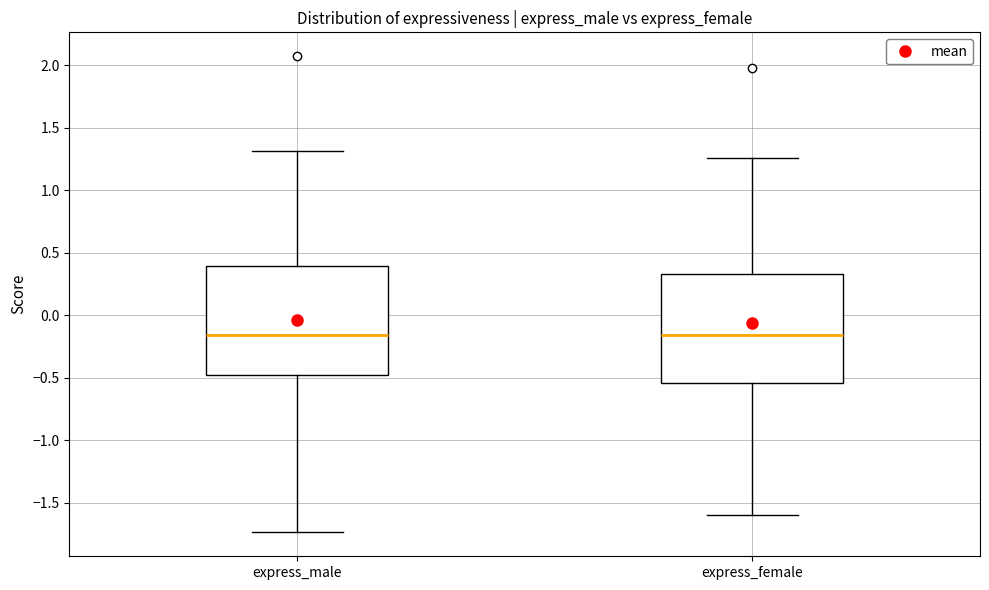

Reading left to right, read every box against the y-axis: the position of its median line, the range the box covers, and the ends of its whiskers. The values are not printed on the chart, so give them approximately, as read against the axis.

express_male: median -0.15, box -0.50 to 0.40, whiskers -1.75 to 1.30
express_female: median -0.15, box -0.55 to 0.35, whiskers -1.60 to 1.25